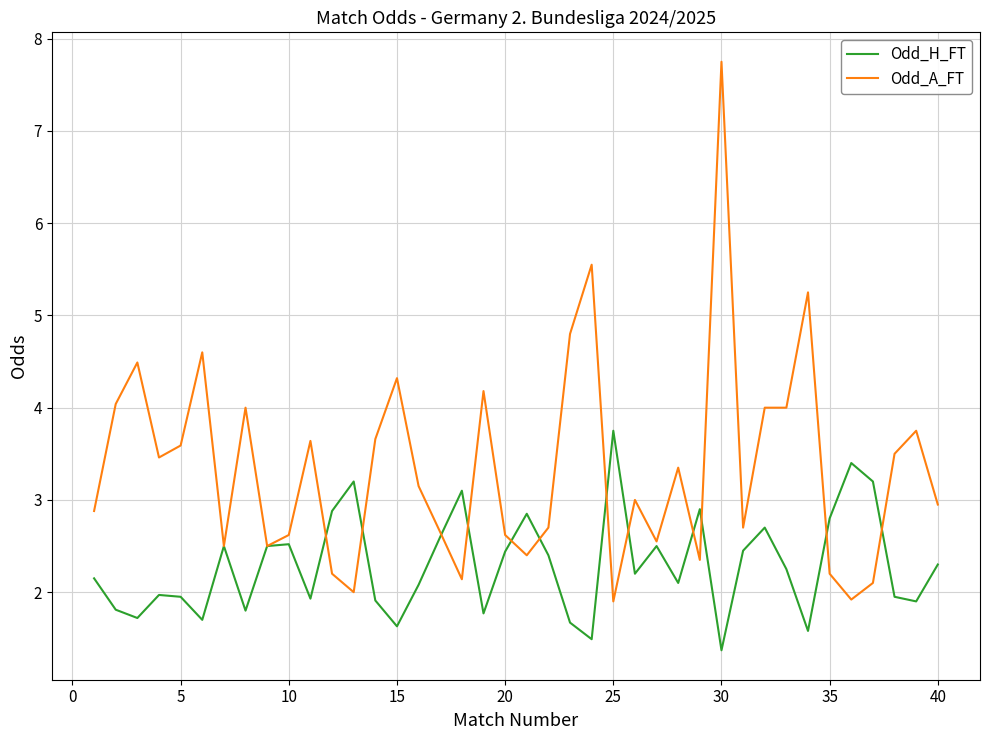

What are all the series names shown in the legend?

Odd_H_FT, Odd_A_FT